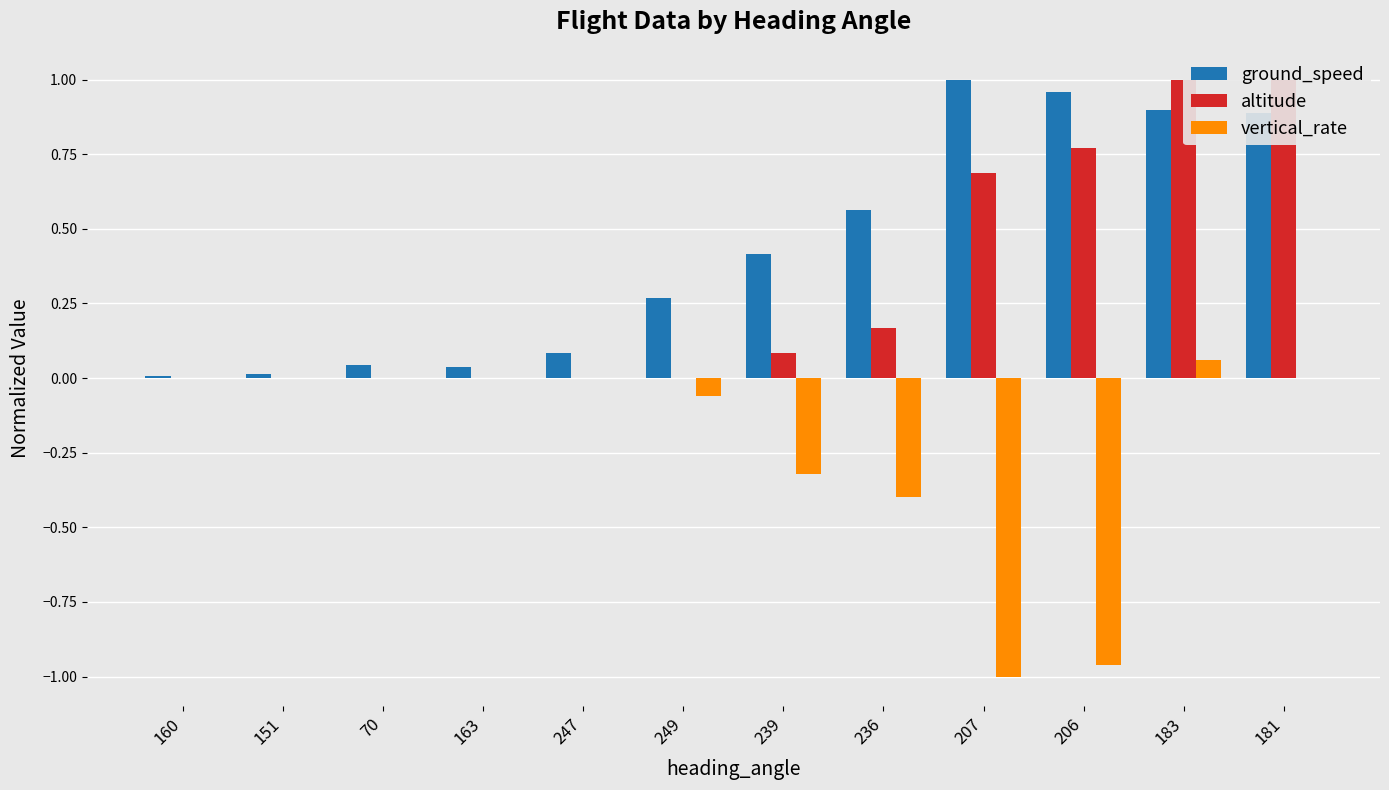

Which series has the largest total across all categories?

ground_speed